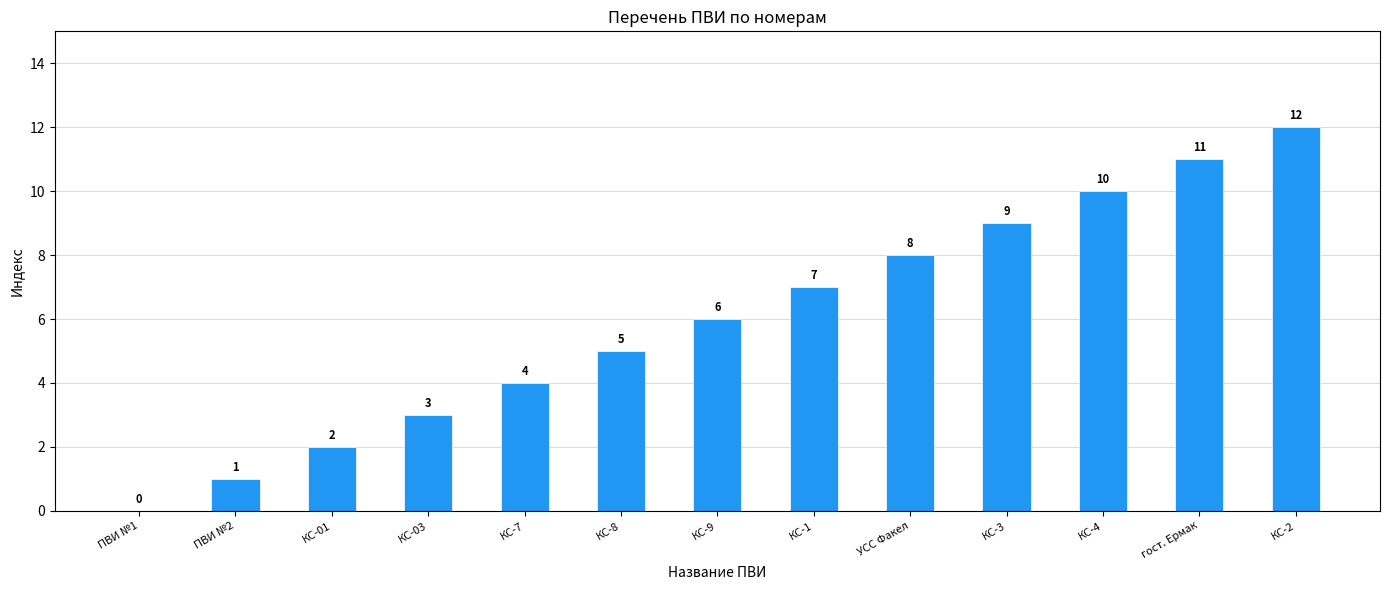

What is the sum of the values at КС-7 and КС-01?

6